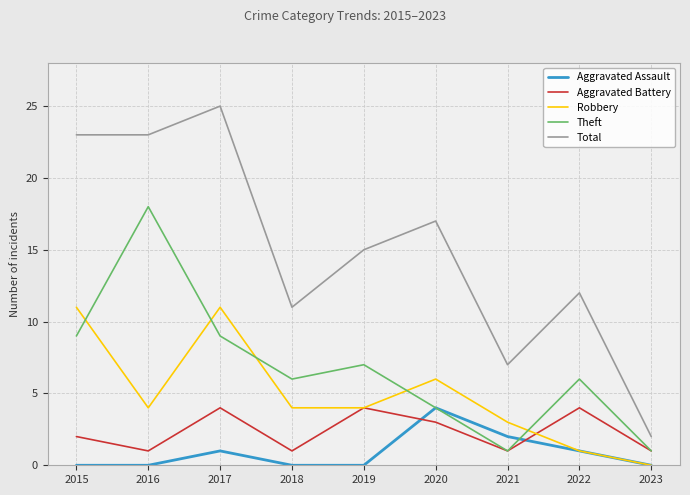

What is the average value of the Aggravated Battery series?

2